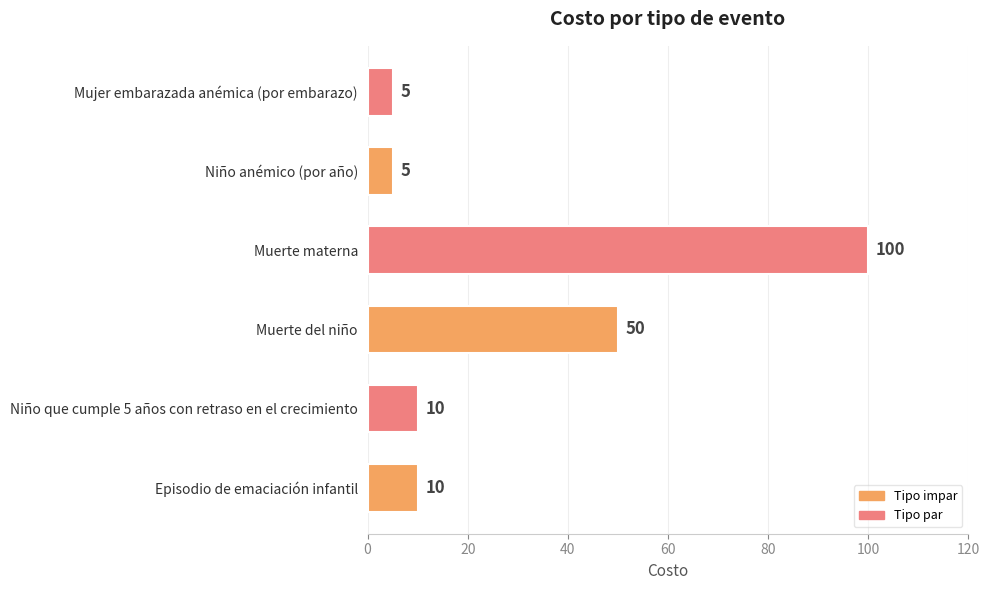

The chart shows a value of 83 at Muerte del niño. True or false?

False